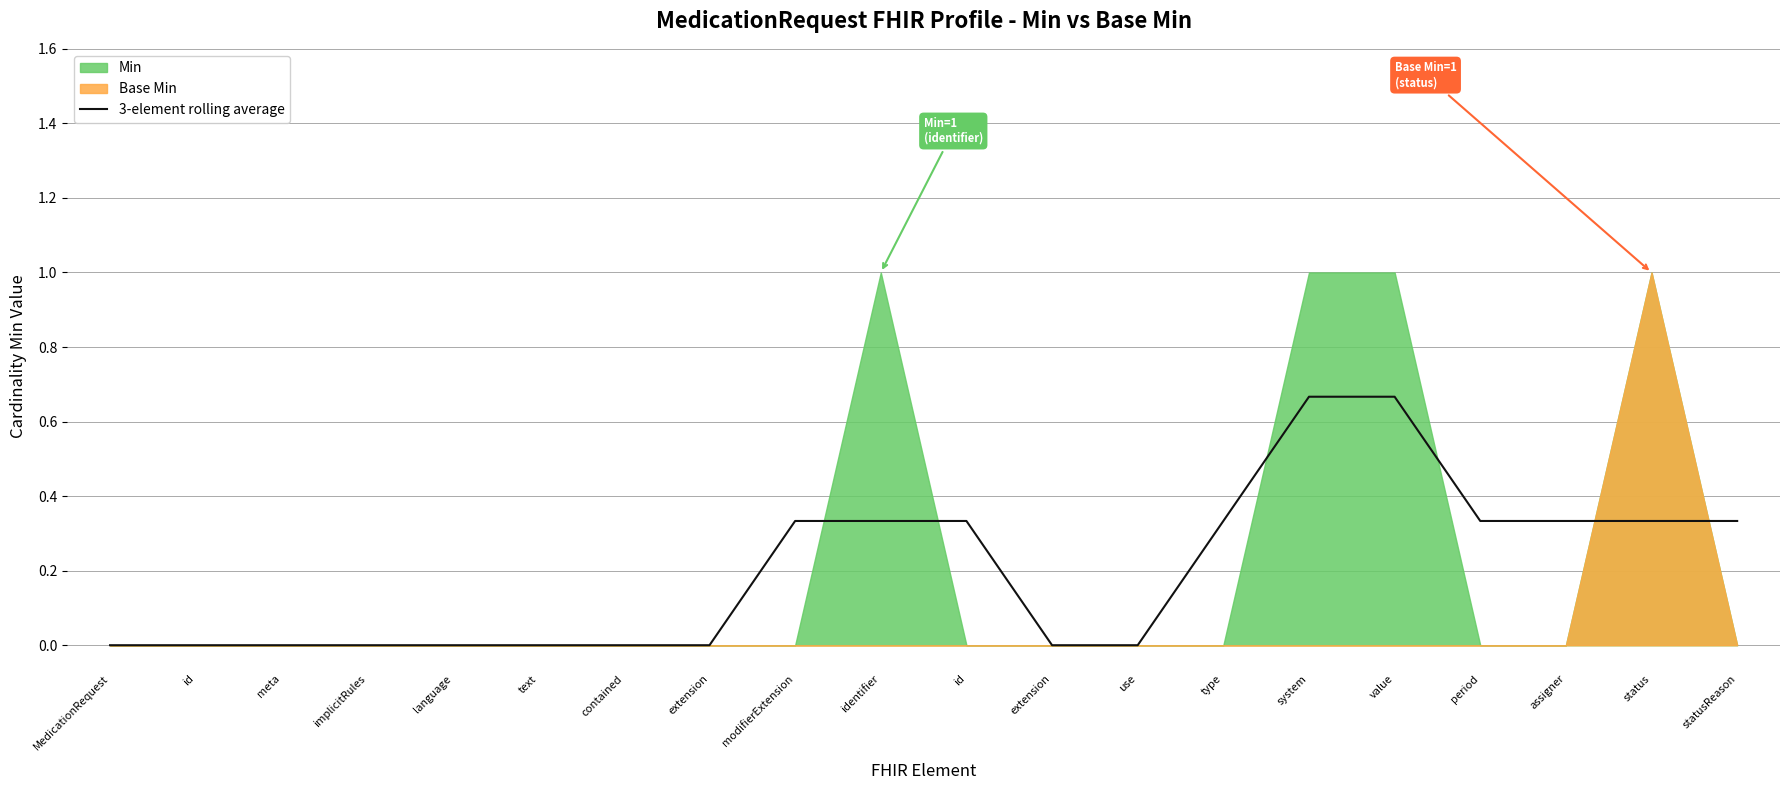

Between contained and system, which is larger?

system